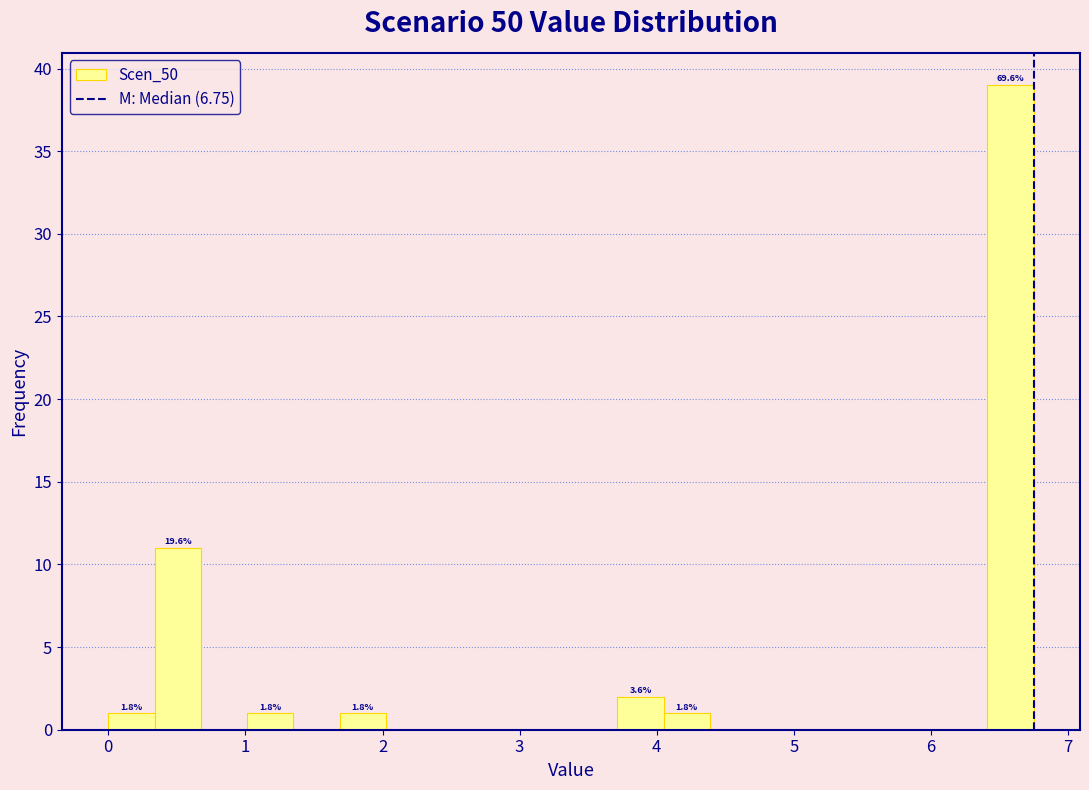

Around what value on the x-axis is the tallest bar? Give the approximate position of its centre, as read against the axis.

6.6